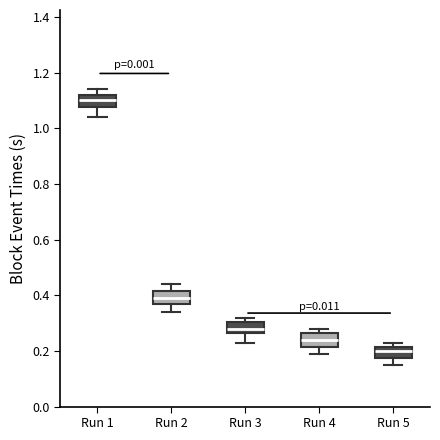

Which box's median line is the lowest?

Run 5